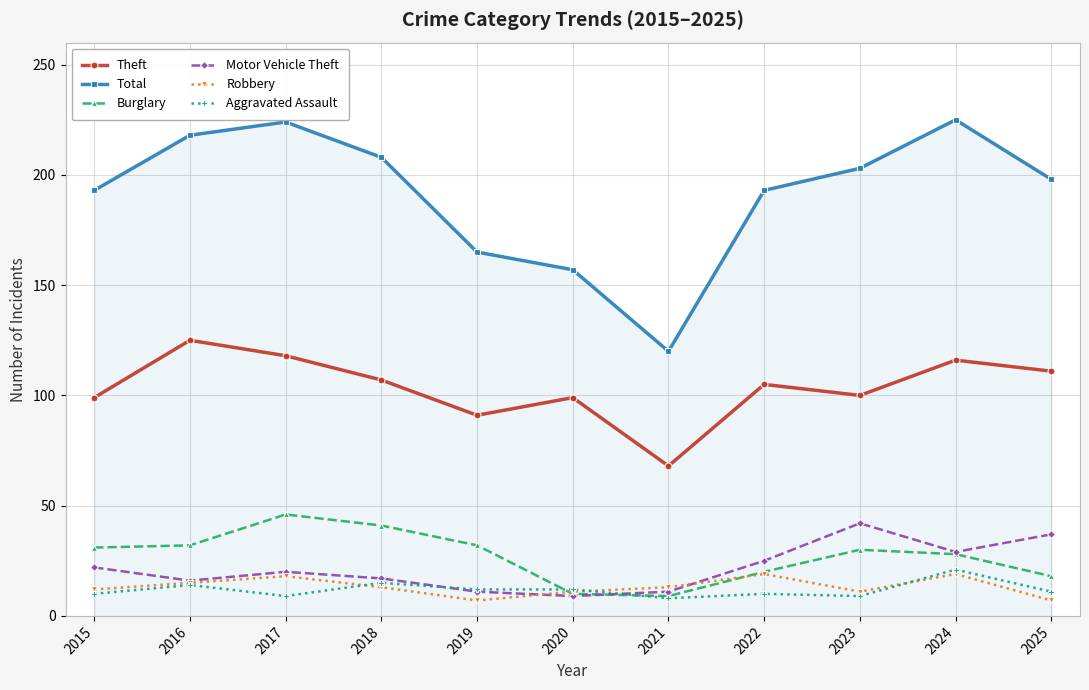

How many data points in Theft are less than 105?

5